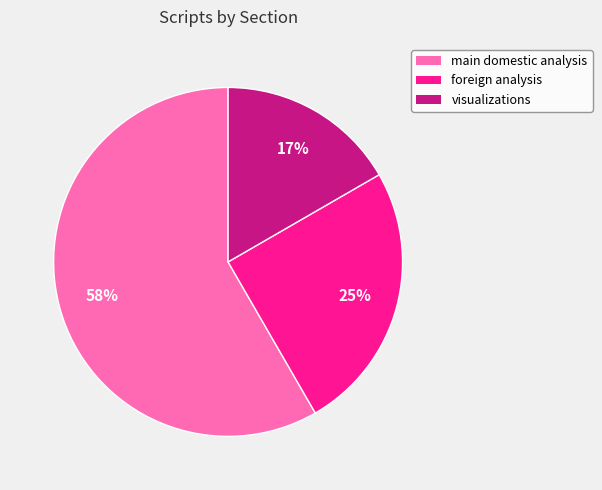

What is the largest slice in the pie chart?

main domestic analysis